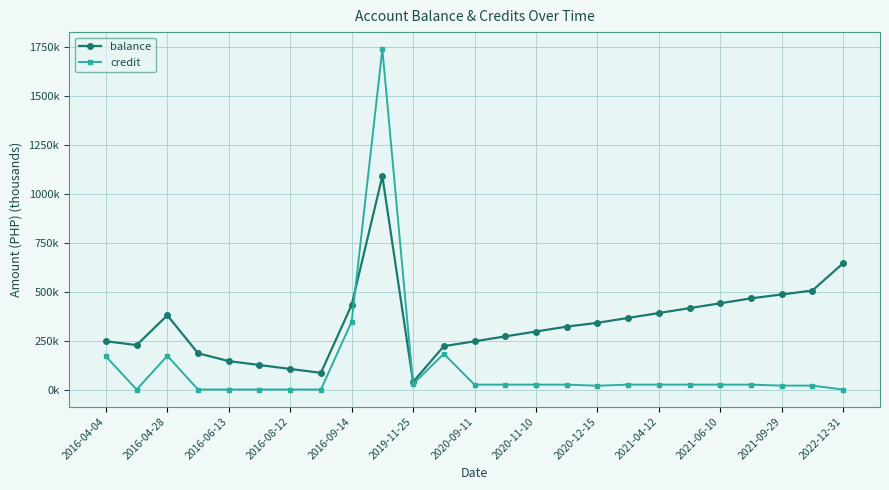

What are all the series names shown in the legend?

balance, credit